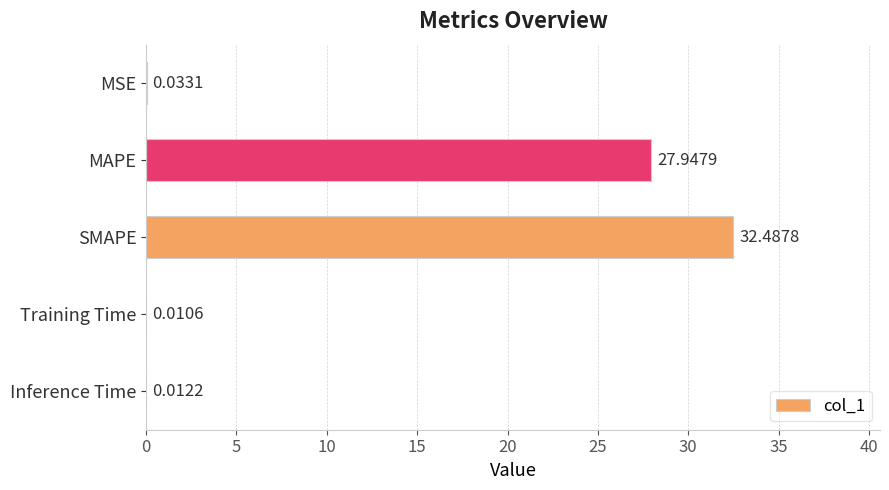

What is the ratio of the value at MAPE to the value at SMAPE?

0.9